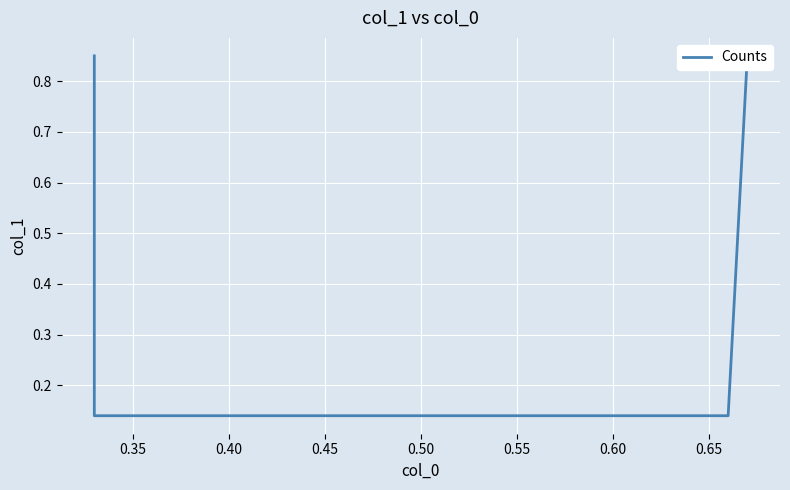

At which label is the value closest to 0?

0.35